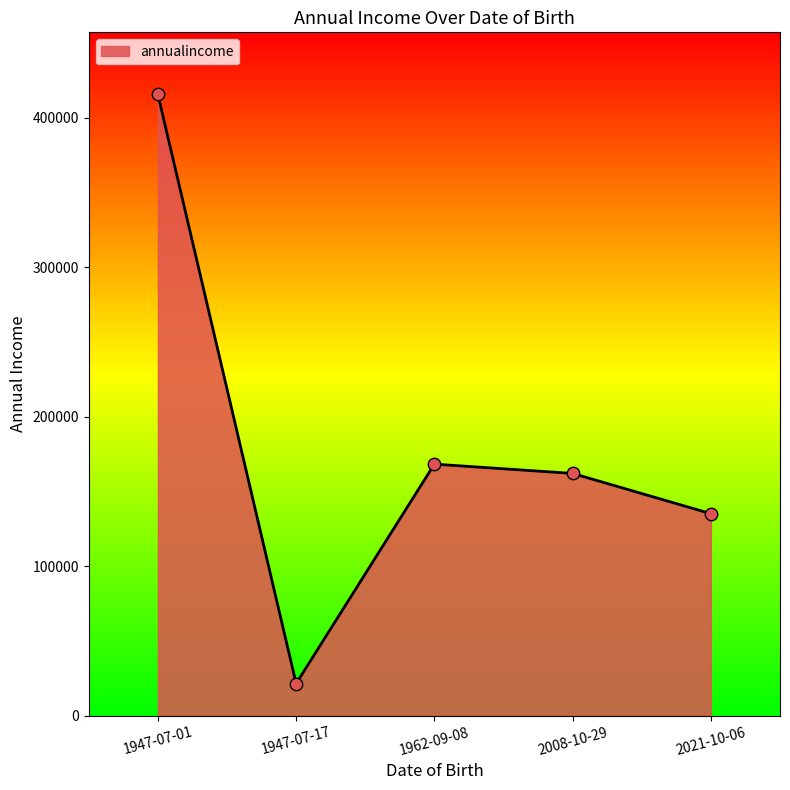

Which has a higher value, 2008-10-29 or 1947-07-17?

2008-10-29